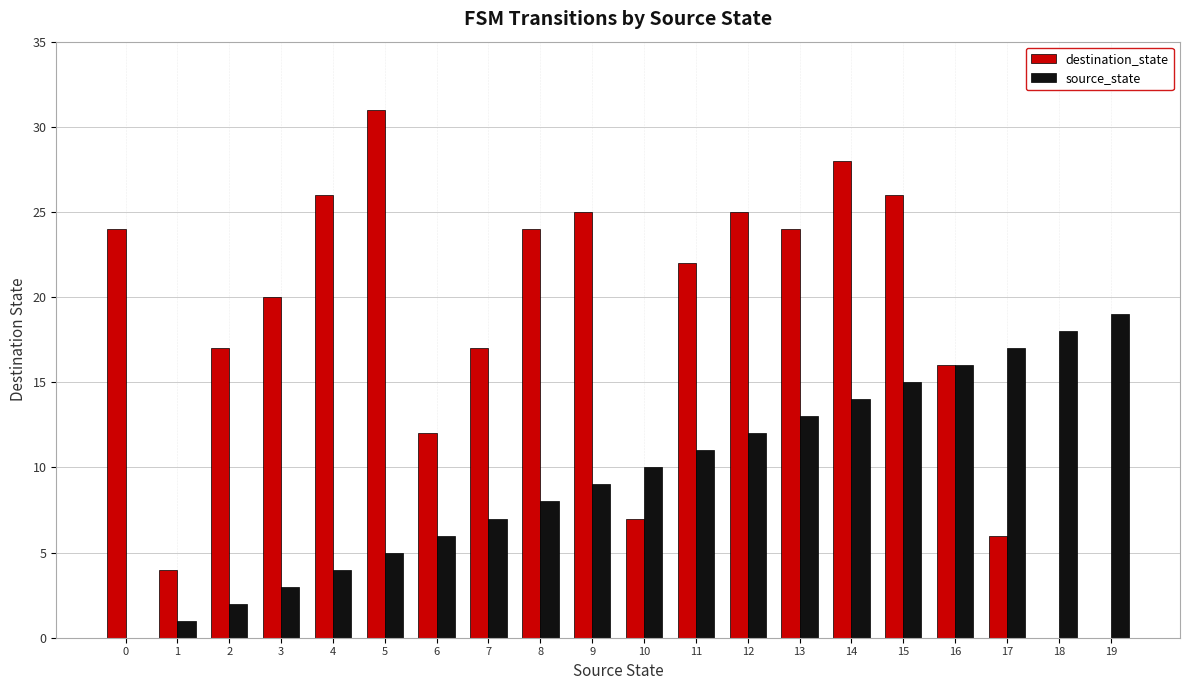

What are all the series names shown in the legend?

destination_state, source_state